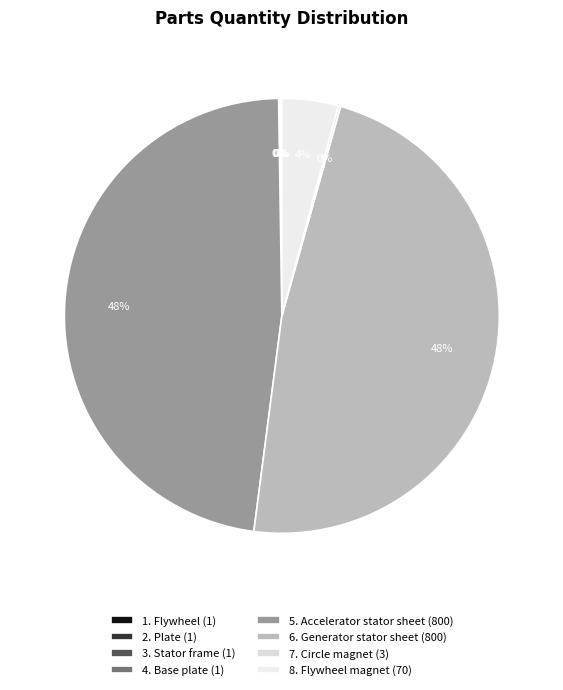

Count the number of slices in the pie.

8